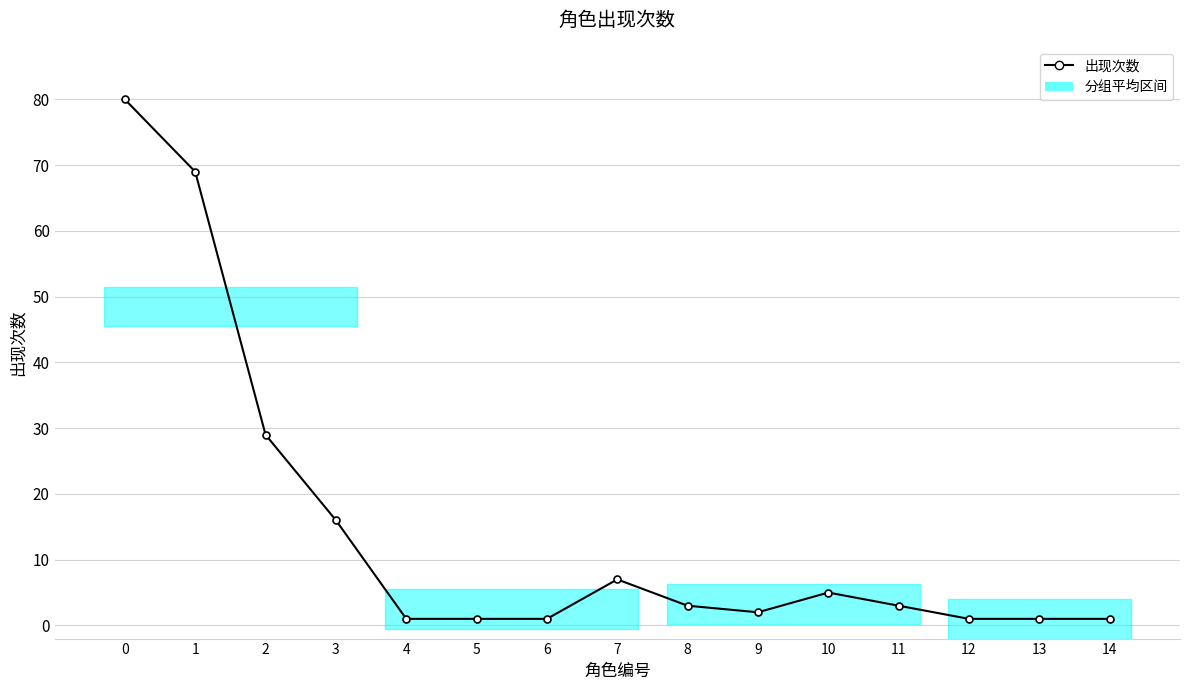

The chart shows a value of 1 at 6. True or false?

True